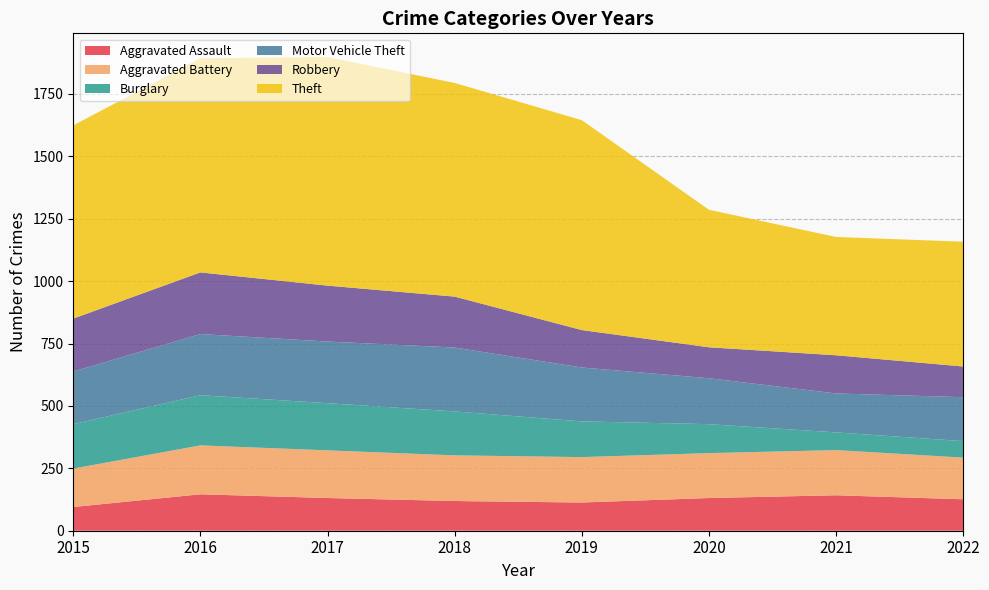

Reading right to left, extract all data points from this chart.

Aggravated Assault: 2022=126	2021=142	2020=131	2019=113	2018=119	2017=131	2016=146	2015=95
Aggravated Battery: 2022=167	2021=181	2020=180	2019=182	2018=183	2017=191	2016=196	2015=154
Burglary: 2022=66	2021=71	2020=116	2019=143	2018=176	2017=189	2016=201	2015=178
Motor Vehicle Theft: 2022=176	2021=156	2020=184	2019=216	2018=256	2017=247	2016=245	2015=211
Robbery: 2022=123	2021=153	2020=124	2019=150	2018=204	2017=224	2016=247	2015=212
Theft: 2022=500	2021=474	2020=551	2019=841	2018=856	2017=916	2016=858	2015=774